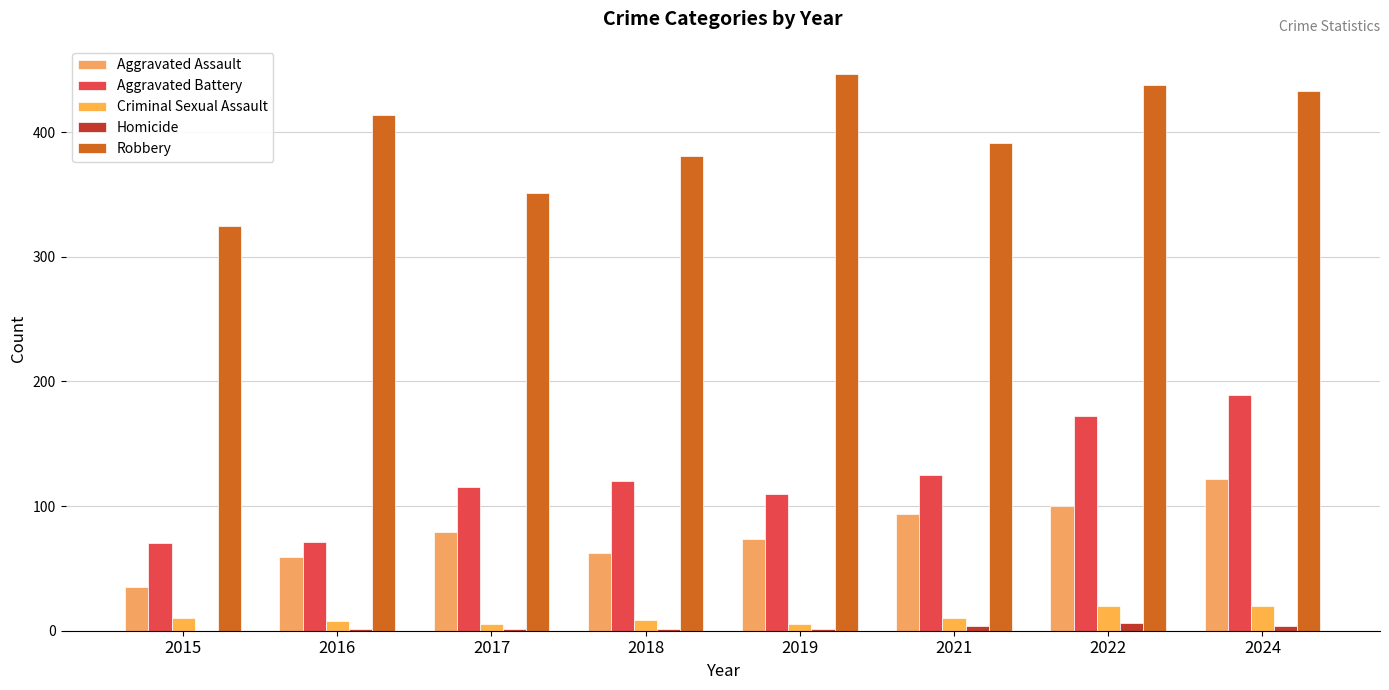

Does the chart contain stacked bars?

No